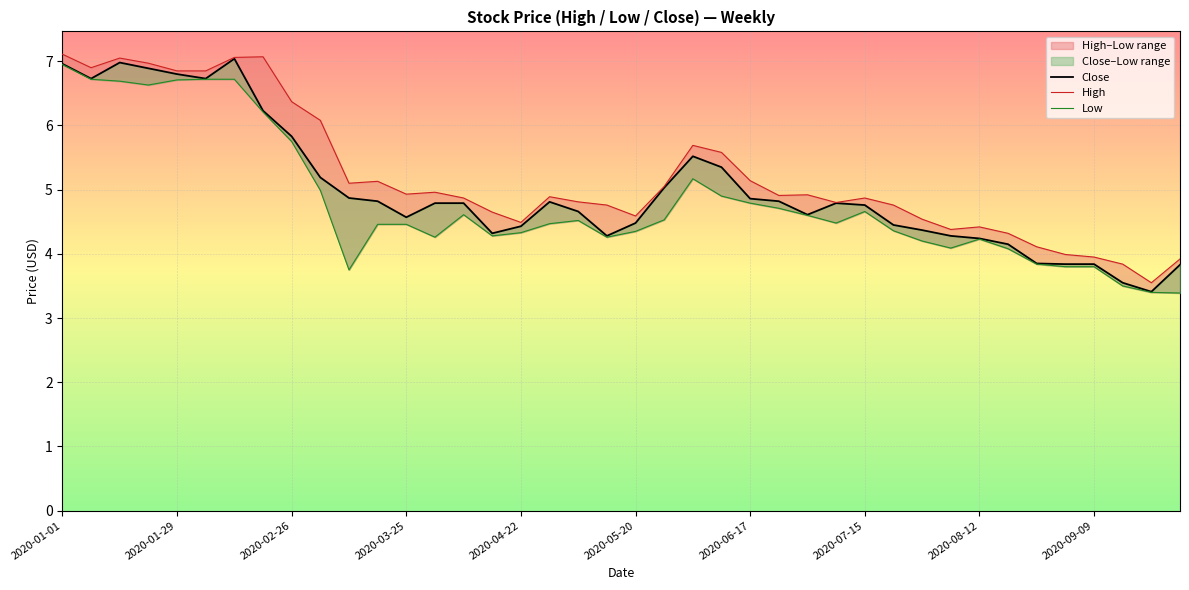

At which category does the chart reach its peak across all series?

2020-01-01